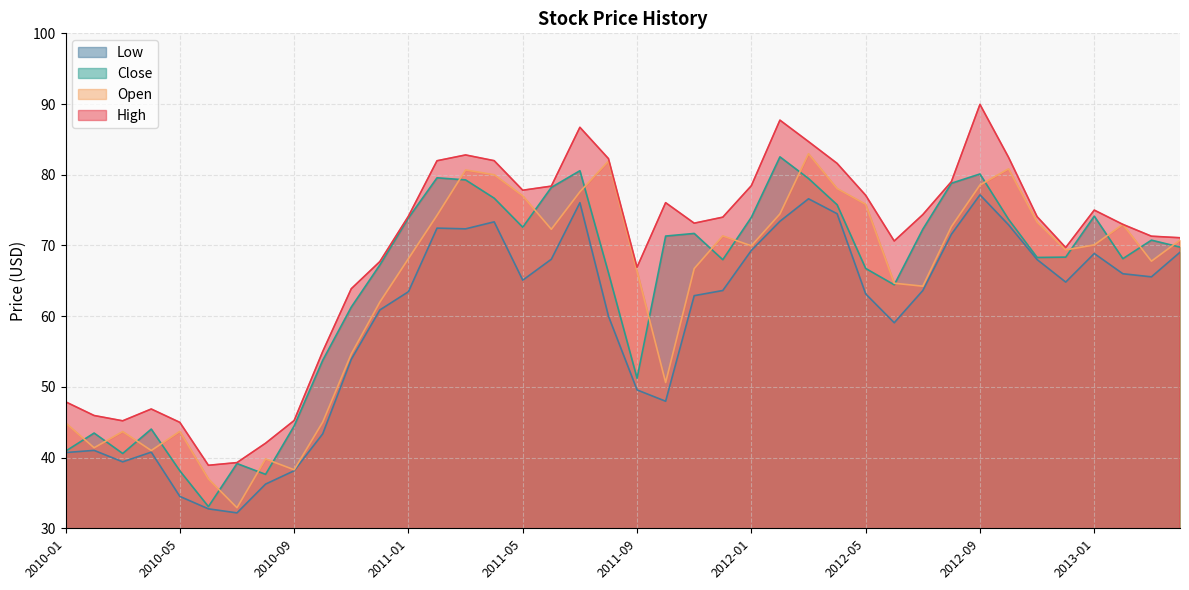

What is the difference between the maximum and minimum values in the Low series?

45.0